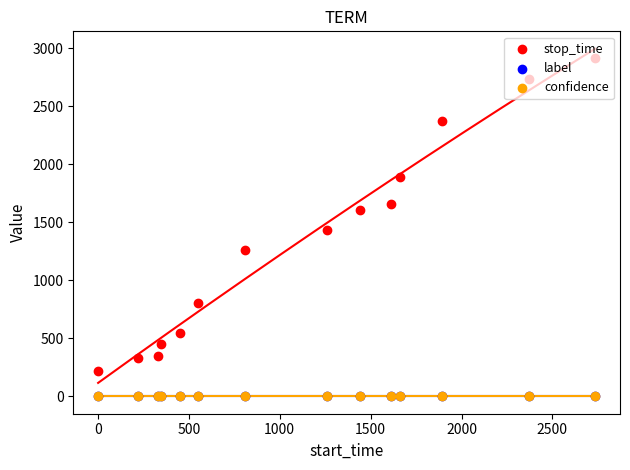

At how many categories does at least one series exceed 1022?

8